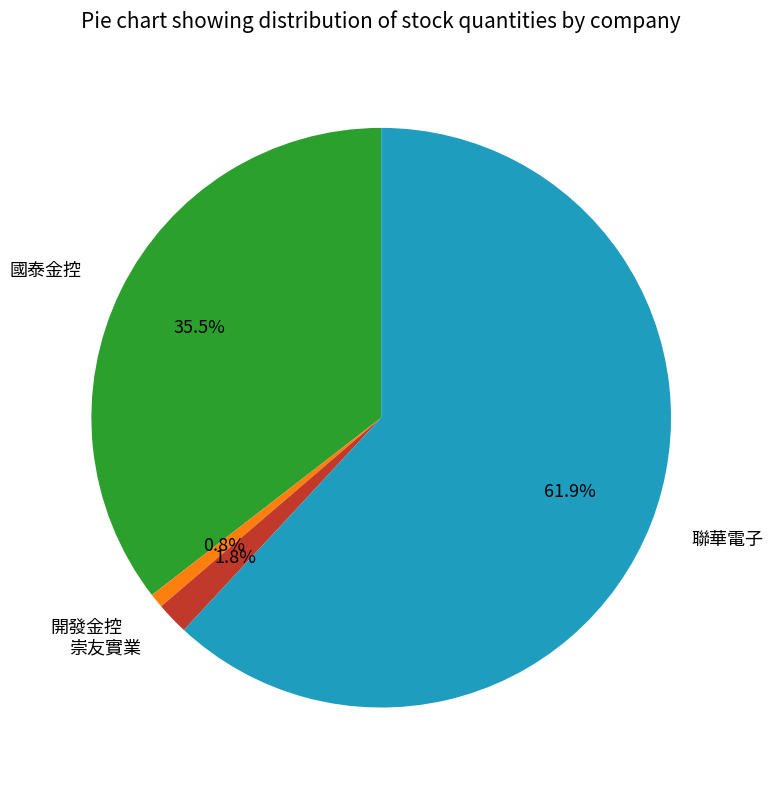

The 聯華電子 slice represents 62% of the pie. True or false?

True